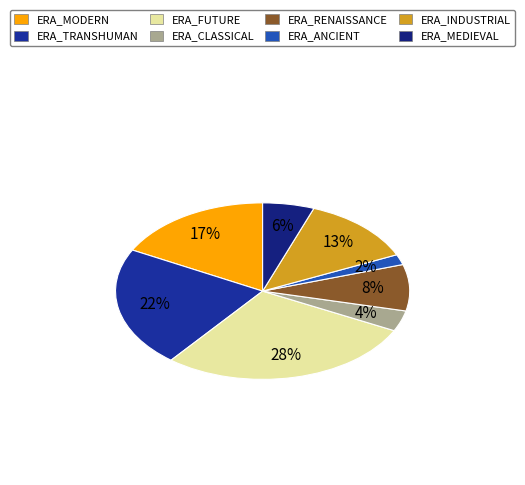

Between ERA_MODERN and ERA_ANCIENT, which is larger?

ERA_MODERN